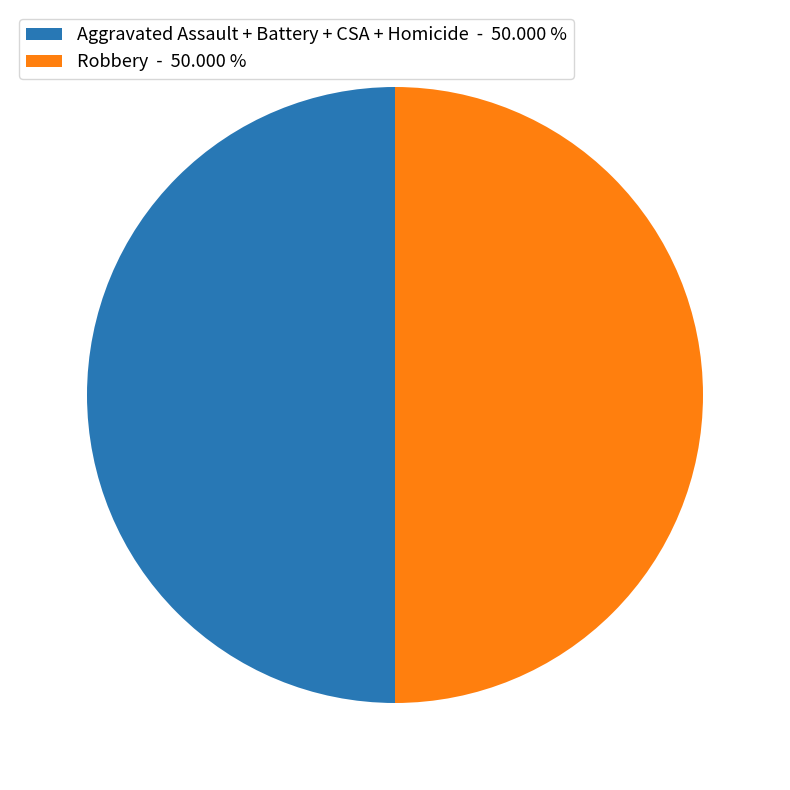

How many slices are in this pie chart?

2